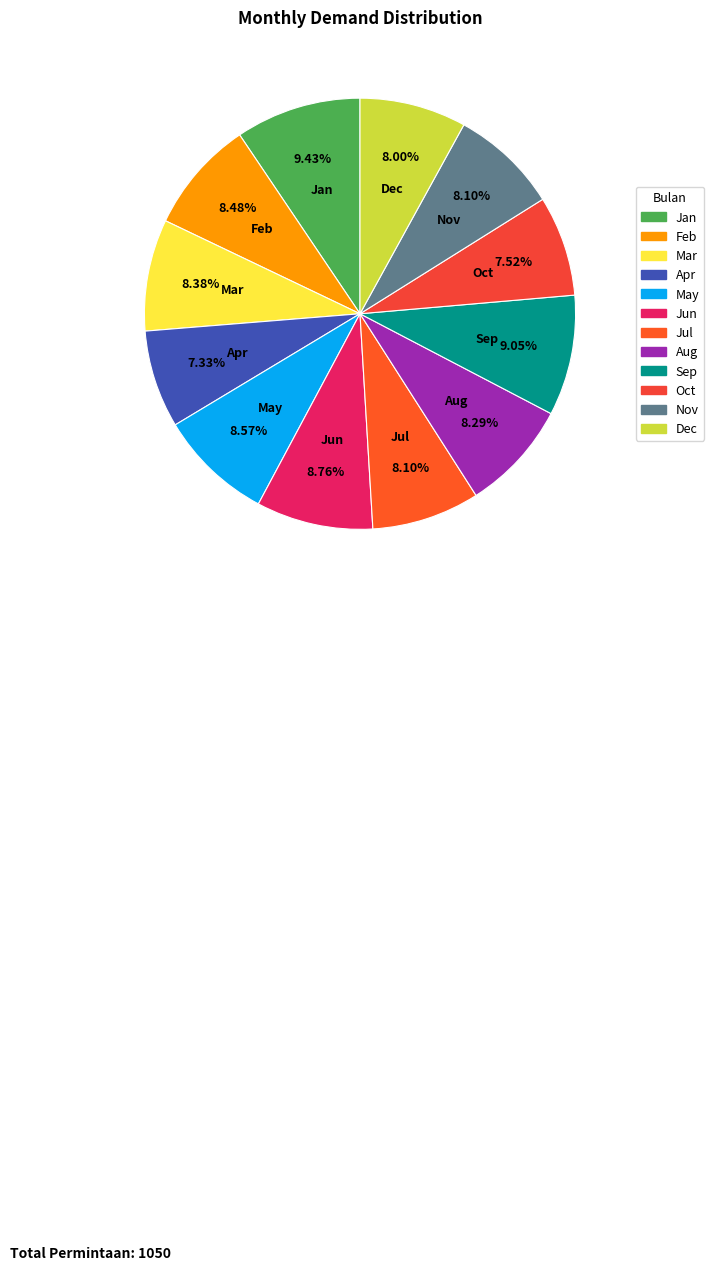

What percentage is the Sep slice, to the nearest percent?

9%